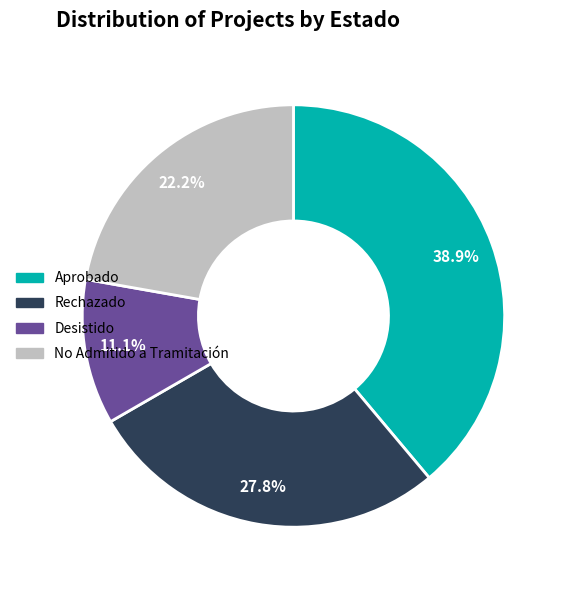

Which slice is the smallest?

Desistido